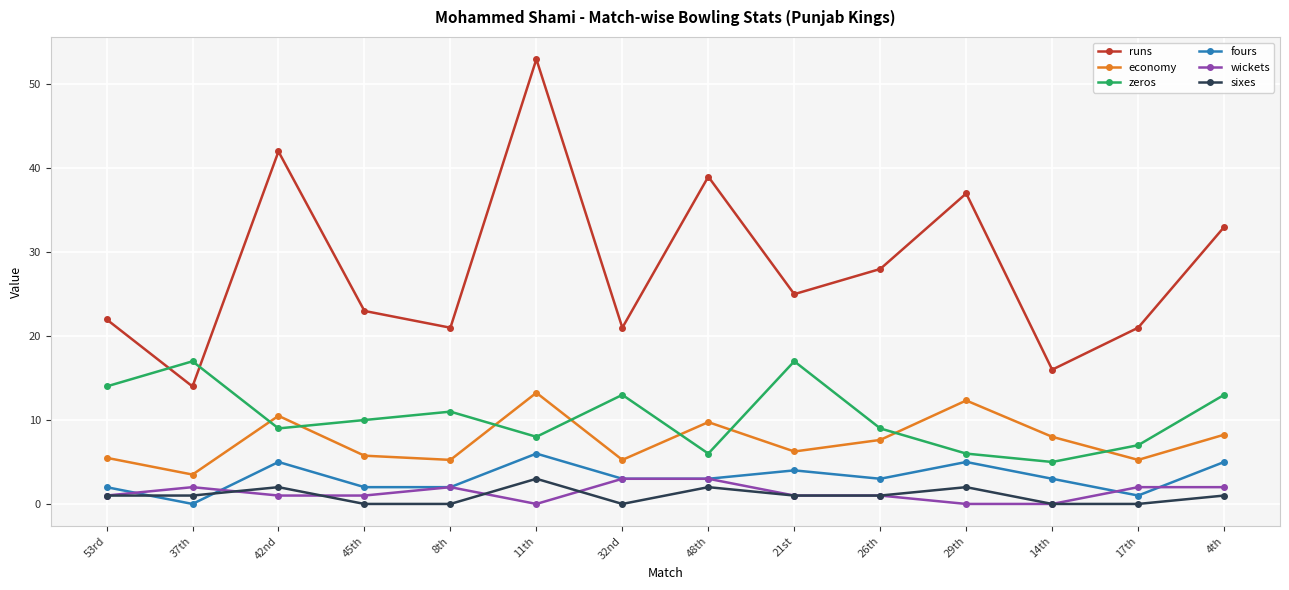

What is the label of the 14th point from the left?

4th